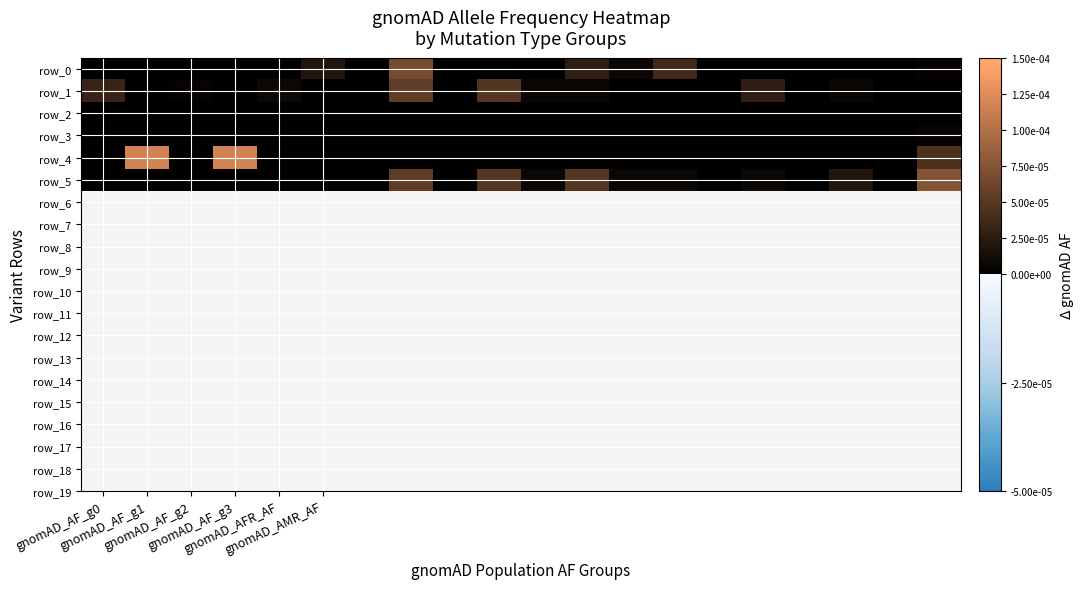

Where is row_4 nearest to the value 0?

gnomAD_AF_g0